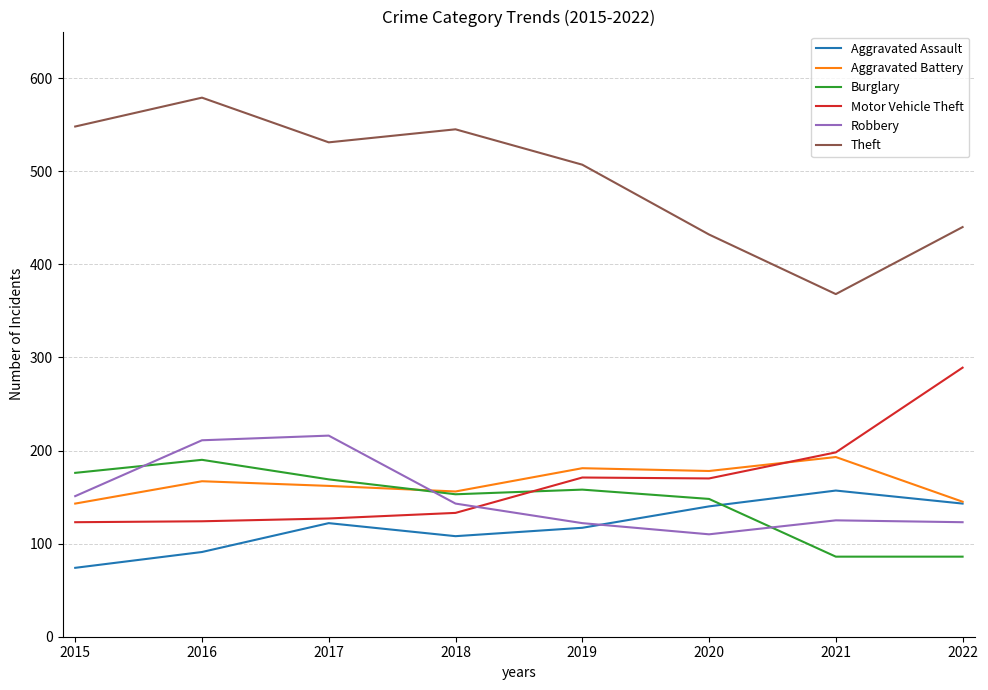

Between 2016 and 2018, which series saw the biggest shift?

Robbery